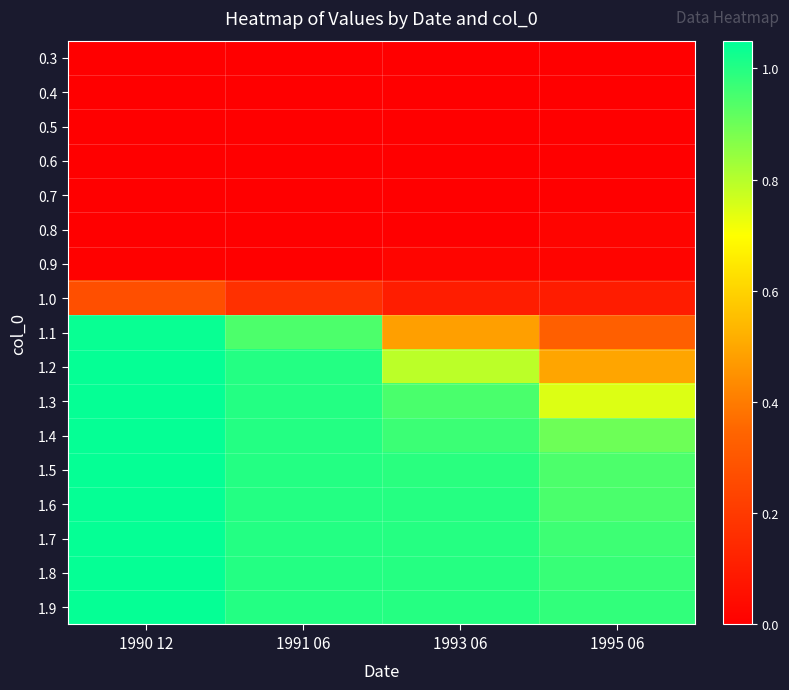

At 1991 06, list the series in order from largest to smallest.

1.9, 1.8, 1.7, 1.6, 1.5, 1.4, 1.3, 1.2, 1.1, 1.0, 0.9, 0.8, 0.7, 0.6, 0.5, 0.4, 0.3